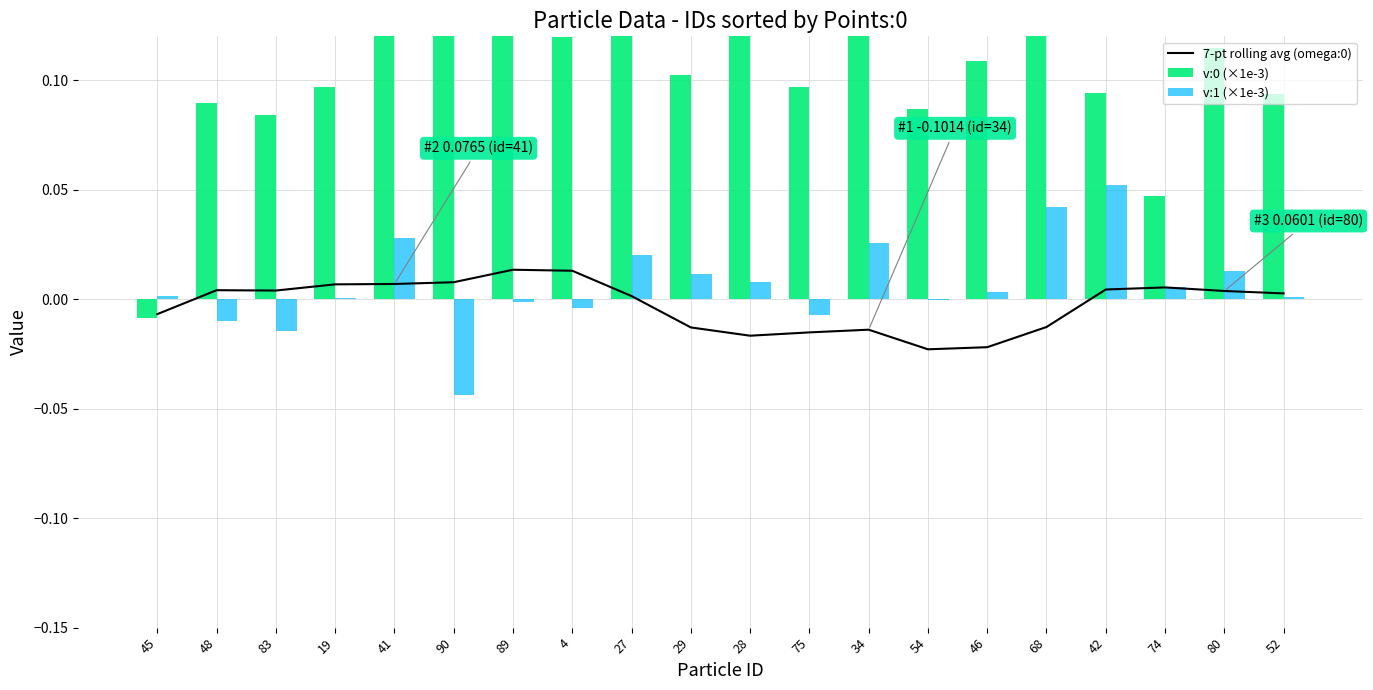

What is the difference between the maximum and second lowest values in the v:1 (×1e-3) series?

0.1